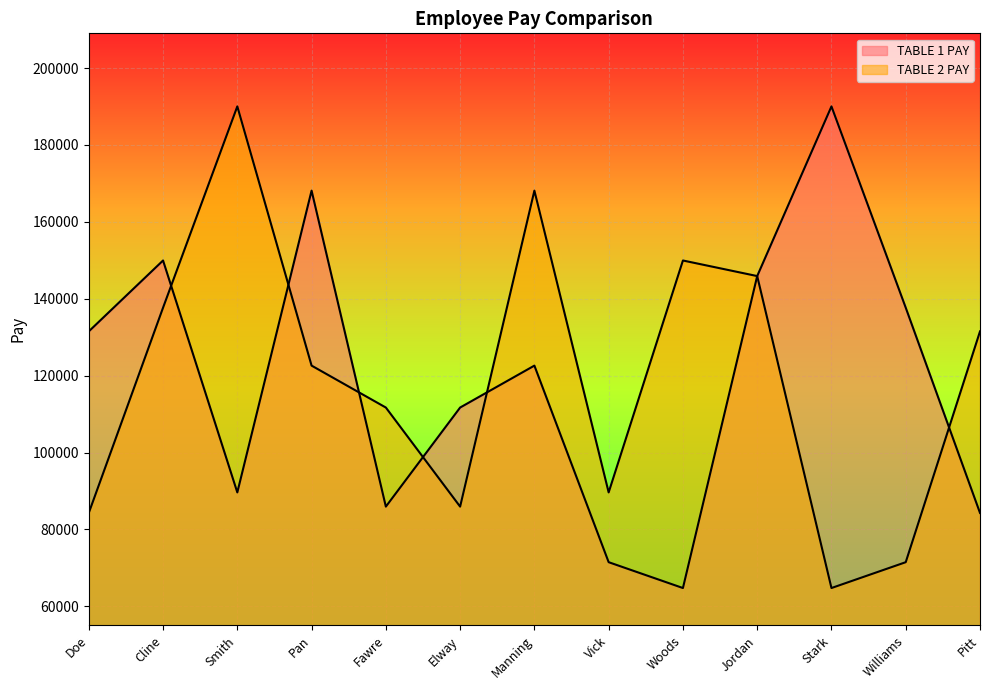

What is the highest value of the TABLE 1 PAY series?

190024